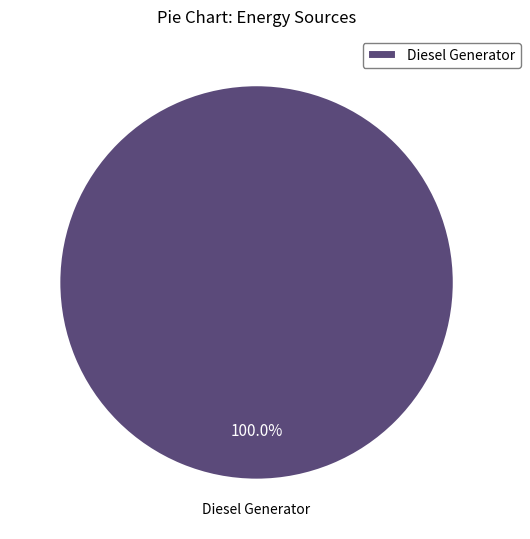

Rank the categories by value from highest to lowest.

Diesel Generator